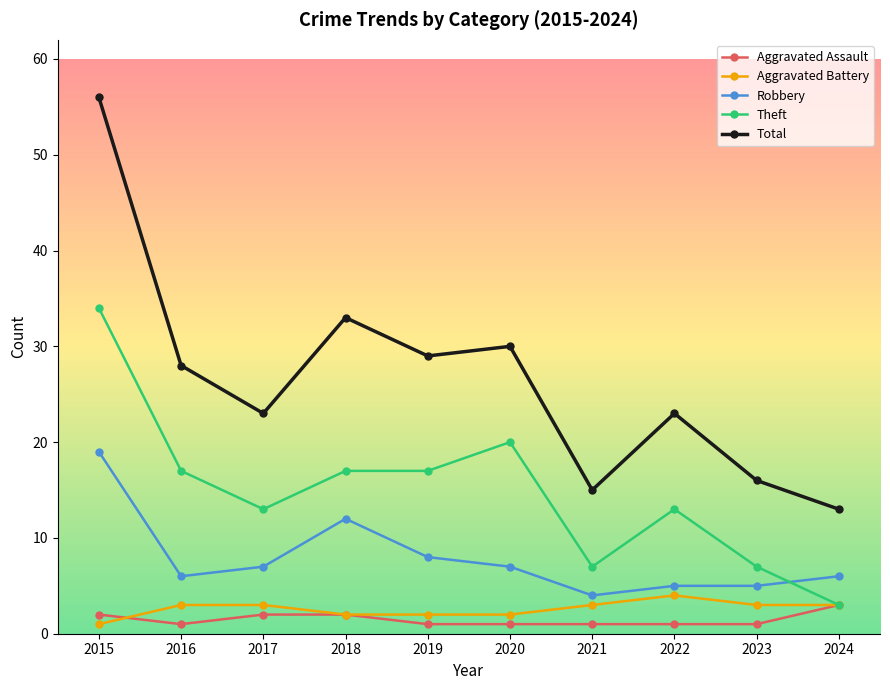

What is the difference between the maximum and second lowest values in the Total series?

41